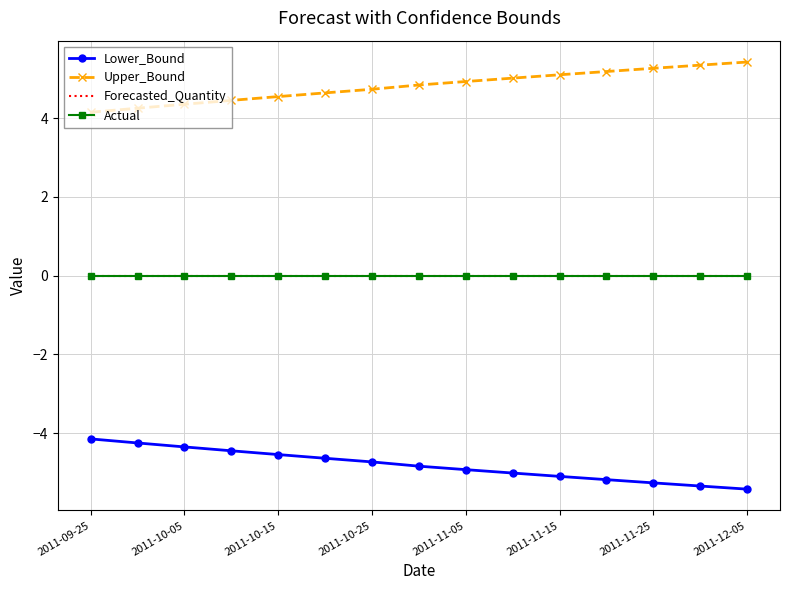

True or false: Lower_Bound and Actual intersect in this chart.

False